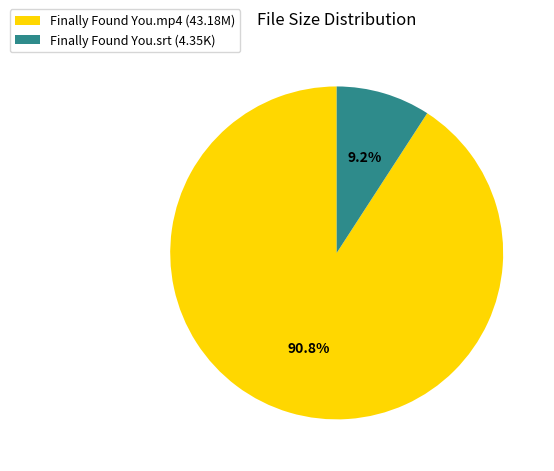

Is there any slice that represents more than half of the pie?

Yes